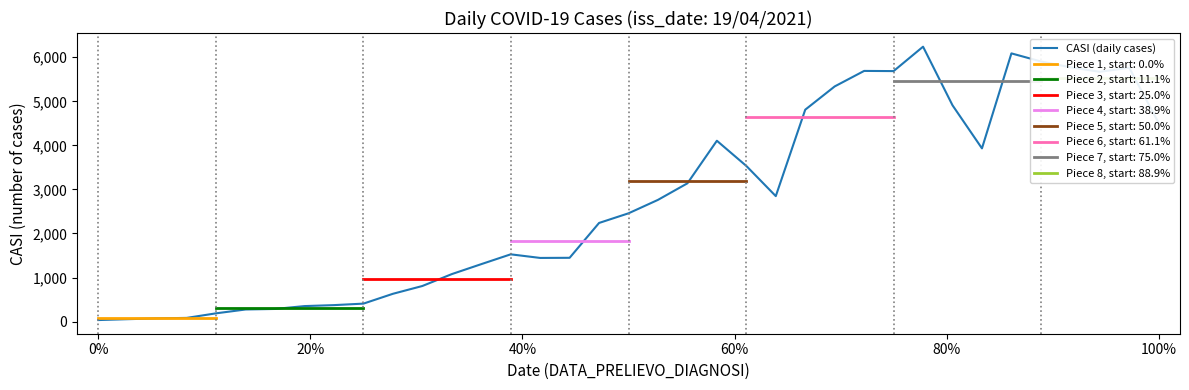

The CASI (daily cases) series shows 35 at 0%. True or false?

True